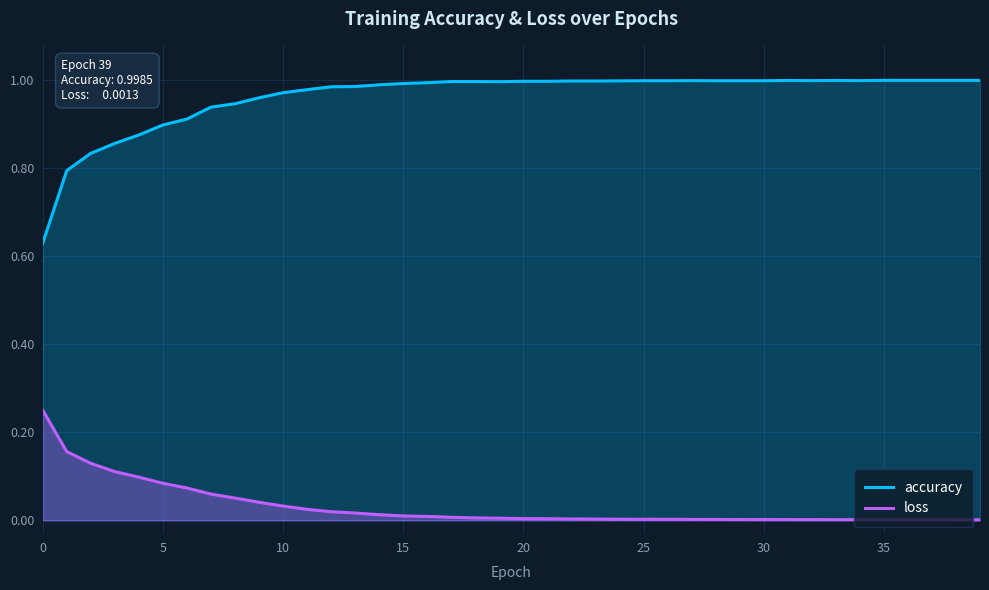

The value of accuracy at 22 is 1.4. True or false?

False